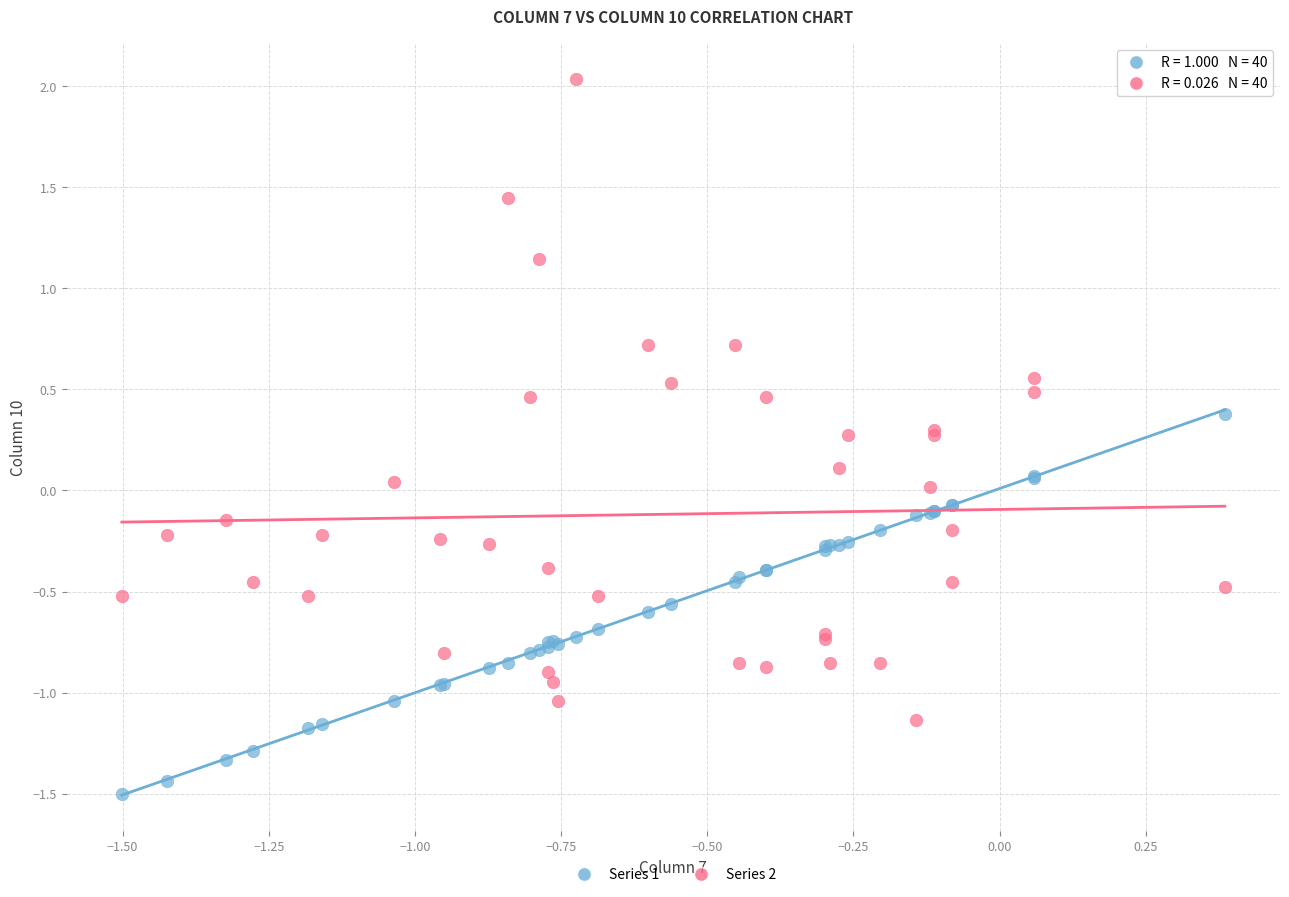

Which series contains the highest Y value?

Series 2